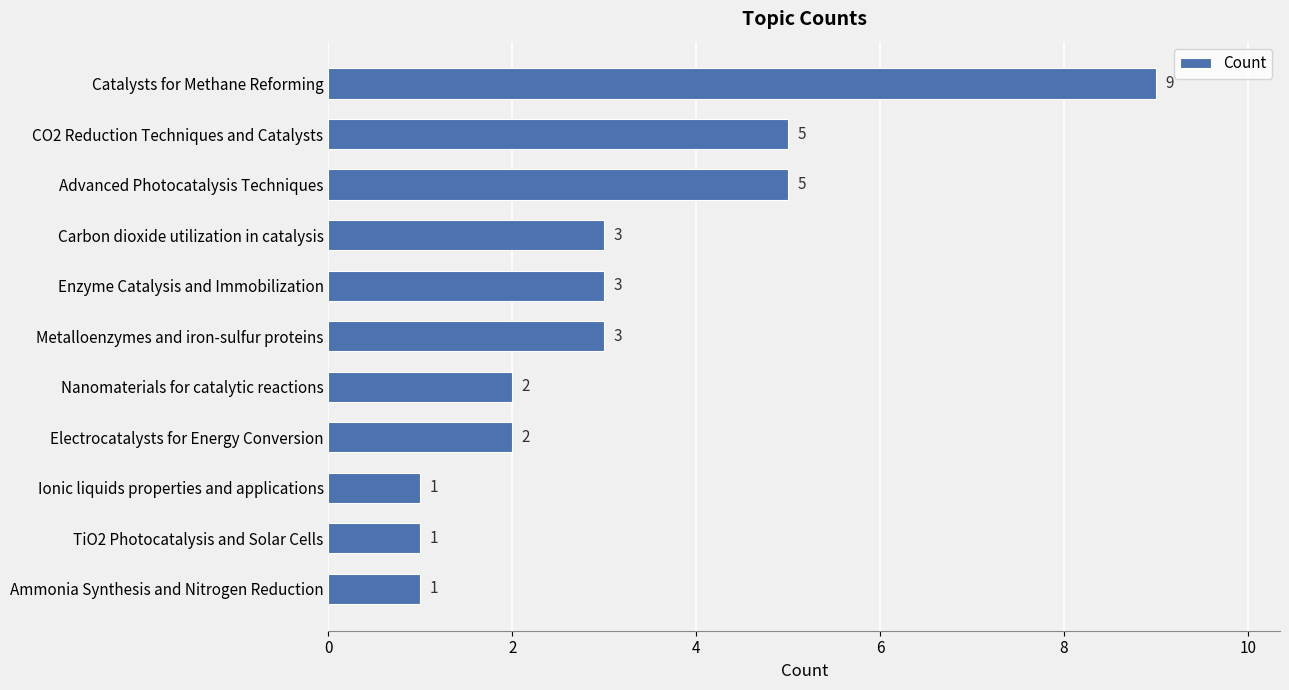

What is the sum of all values?

35